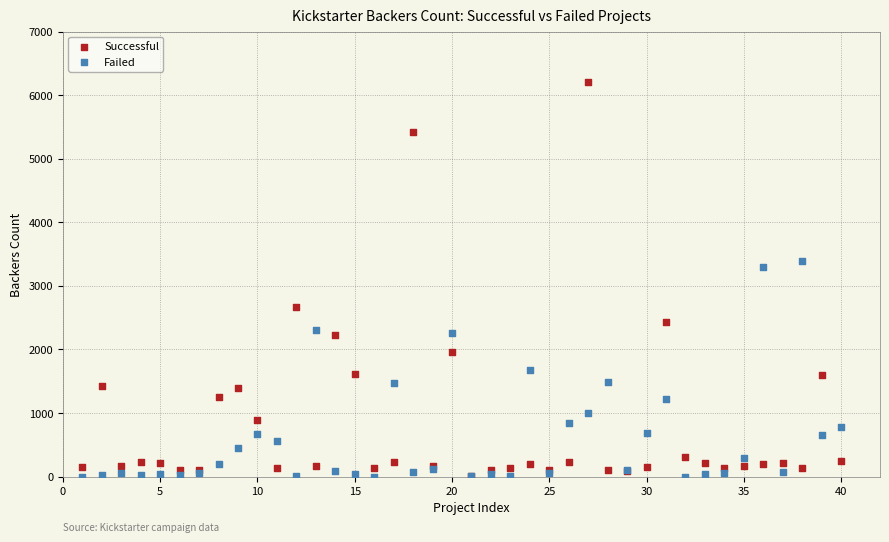

In the Successful series, what Y value is closest to 3114?

2673